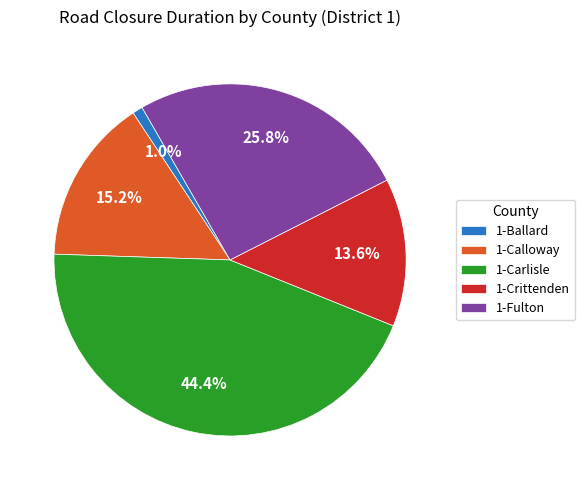

Which has a higher value, 1-Fulton or 1-Crittenden?

1-Fulton